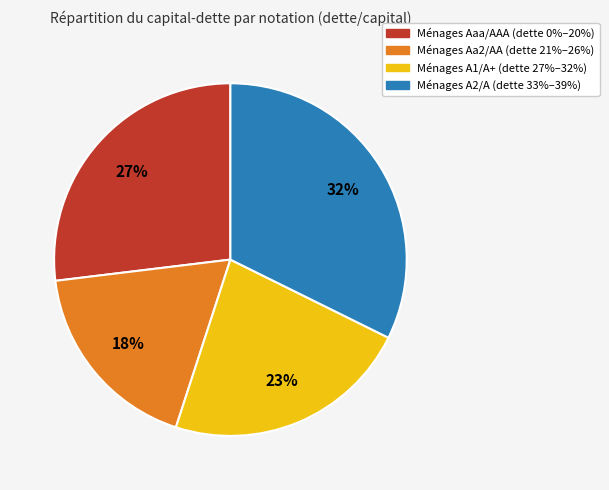

Is there any slice that represents more than half of the pie?

No